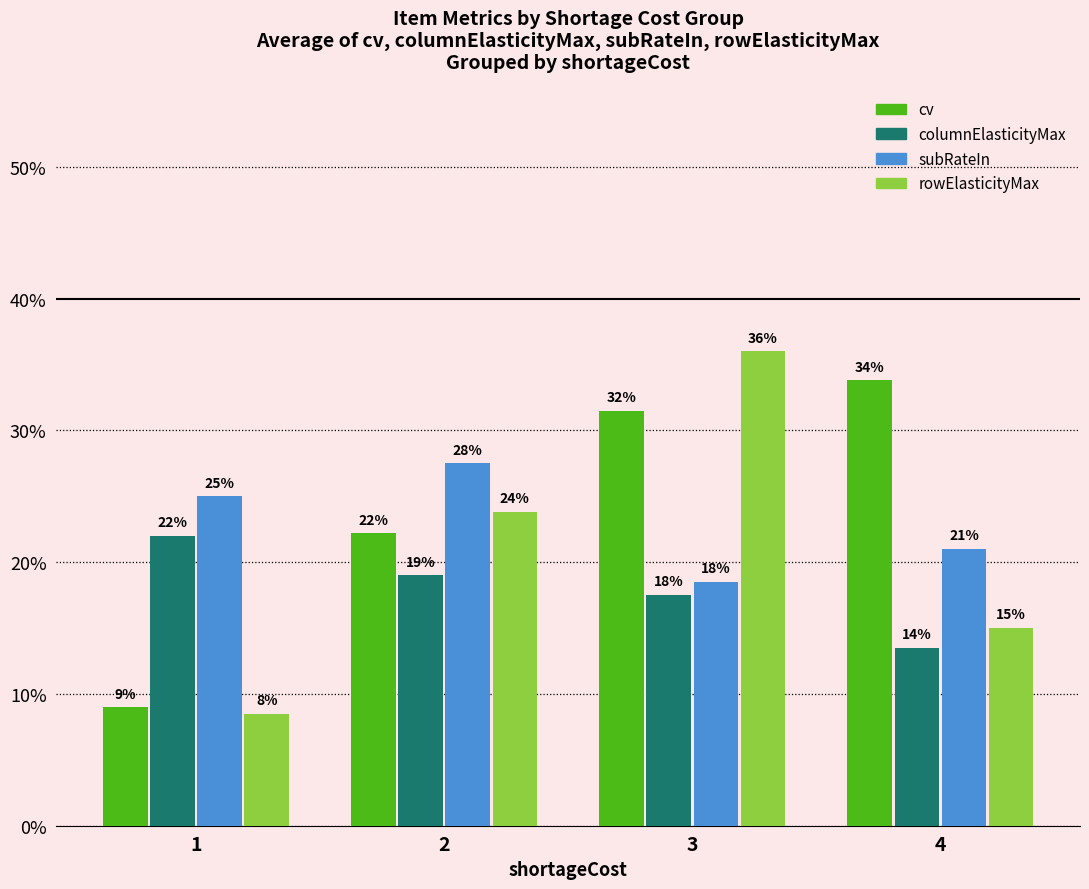

At which category is the sum across all series the highest?

3